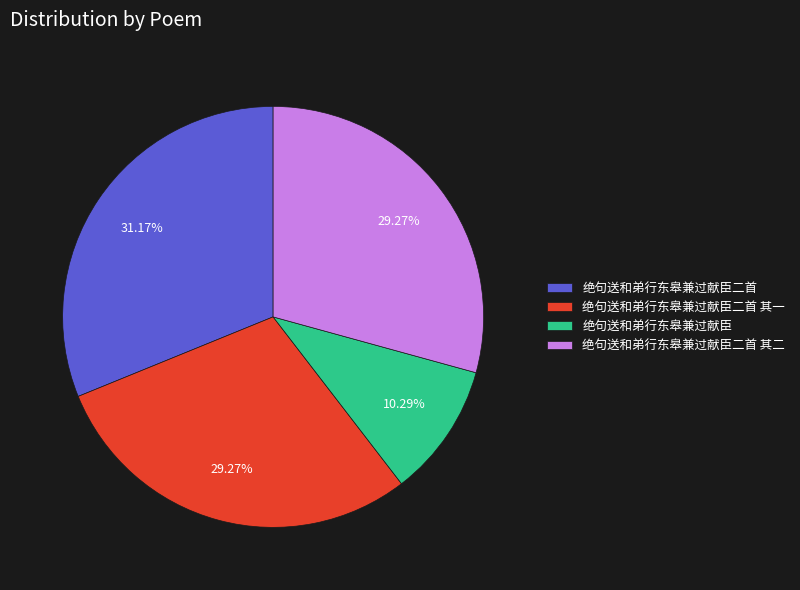

How many segments does this pie chart have?

4